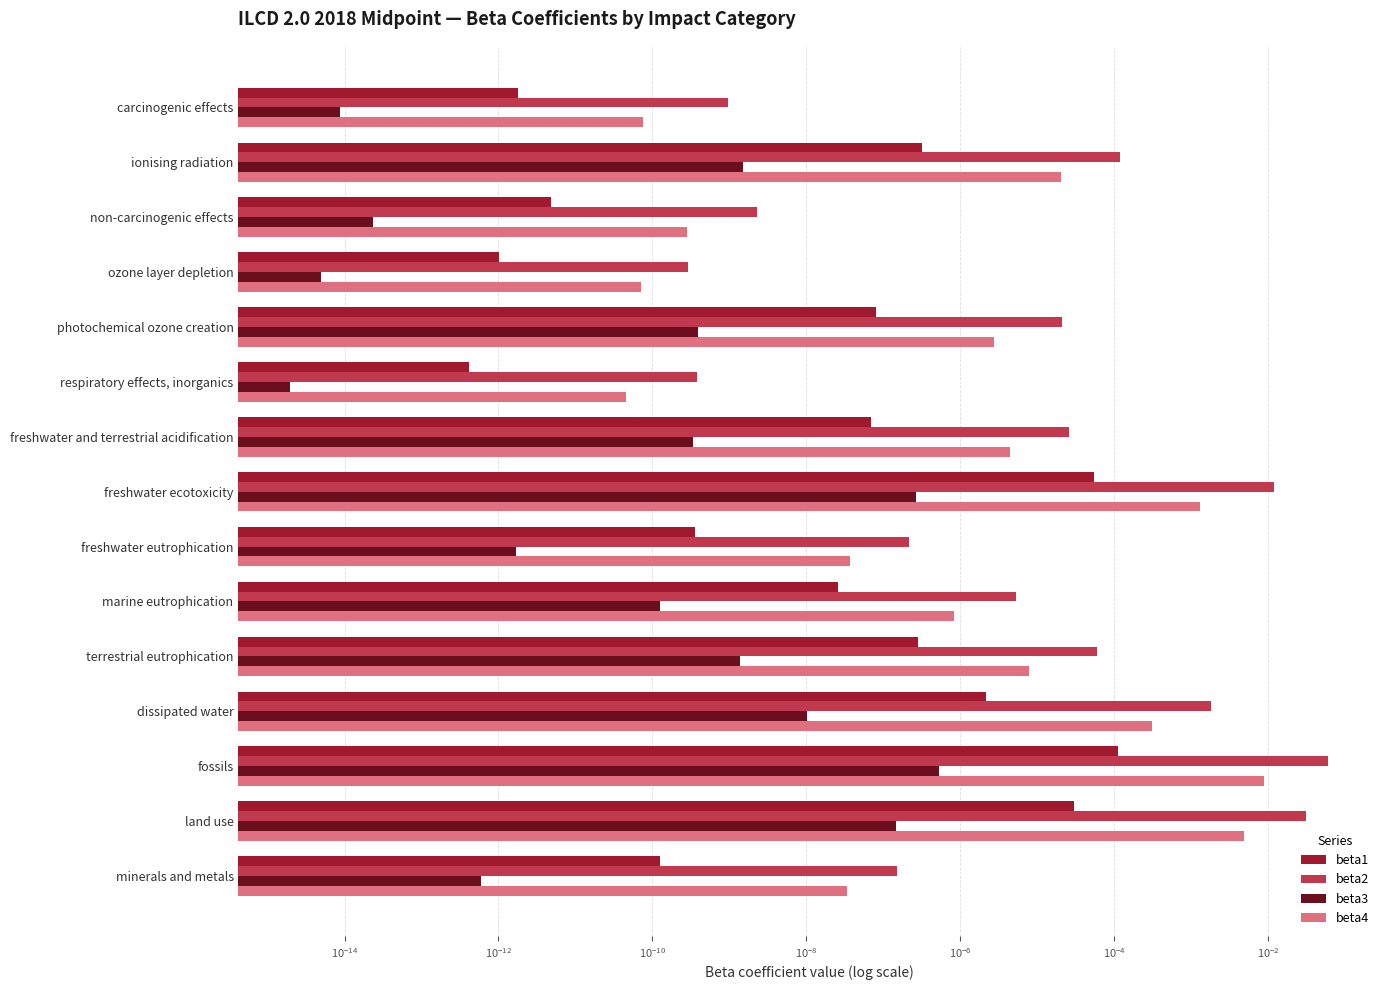

Which series has the widest spread of values?

beta2